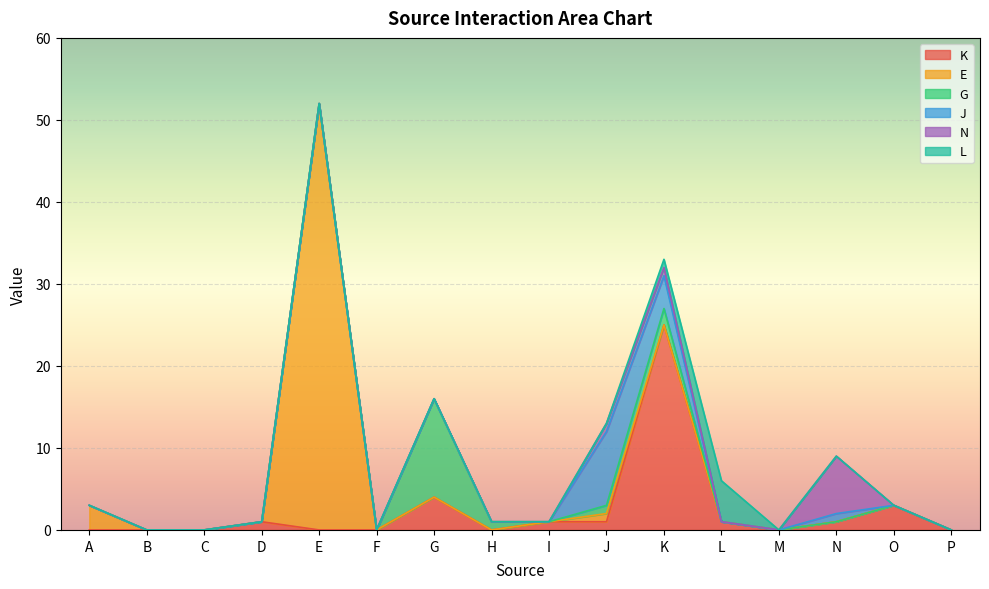

At which category is the sum across all series the highest?

E